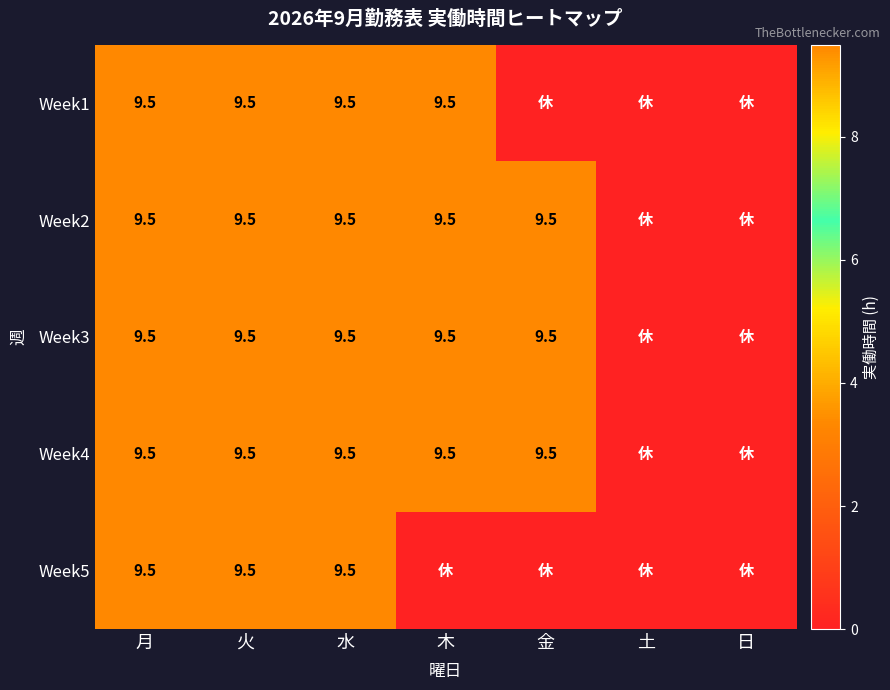

True or false: Week4 has a value of 9.5 at 金.

True